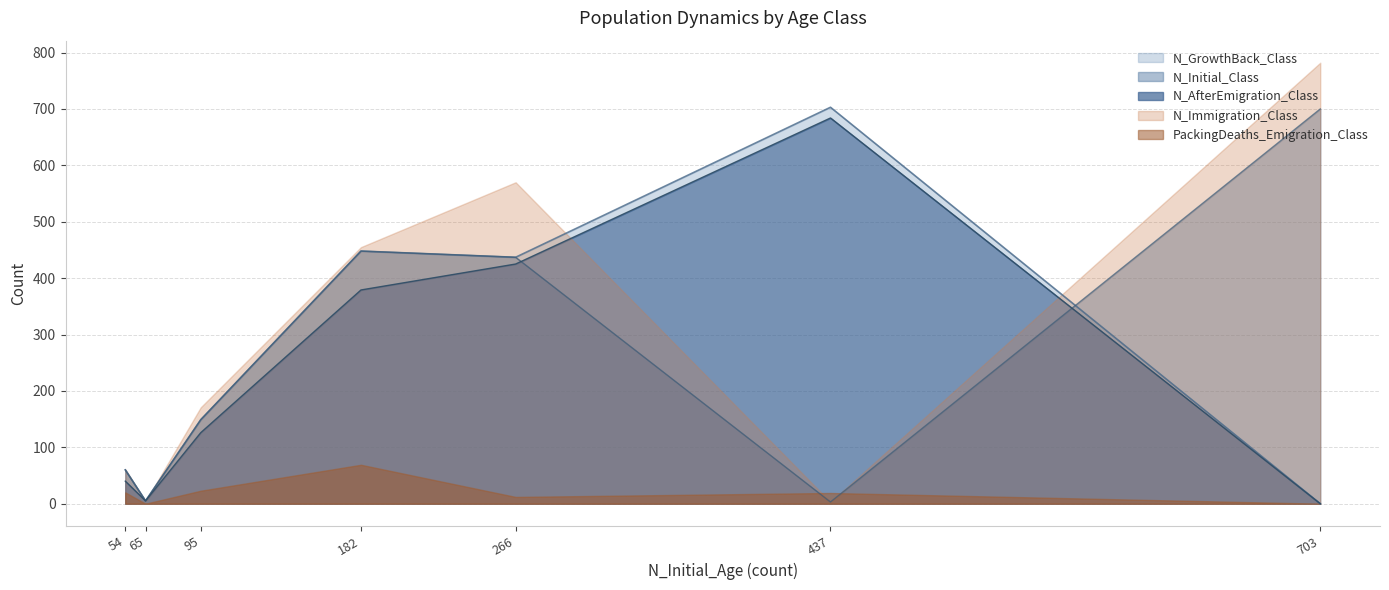

Rank the series by their maximum value, from highest to lowest.

N_Immigration_Class, N_GrowthBack_Class, N_Initial_Class, N_AfterEmigration_Class, PackingDeaths_Emigration_Class